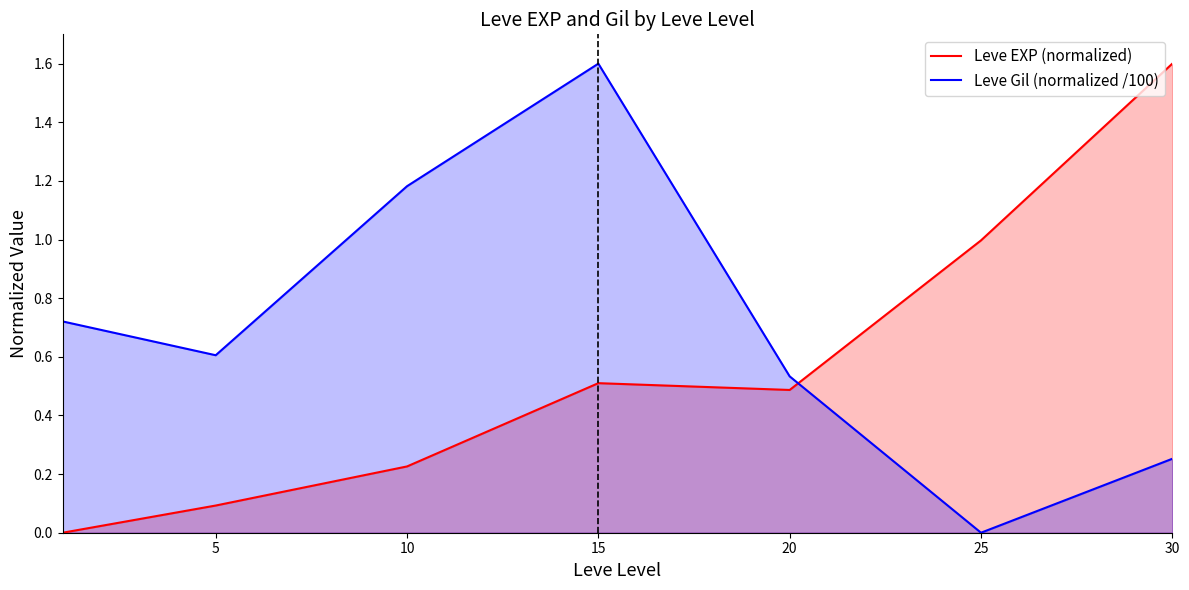

What is the difference between the maximum and minimum values in the Leve EXP (normalized) series?

1.6